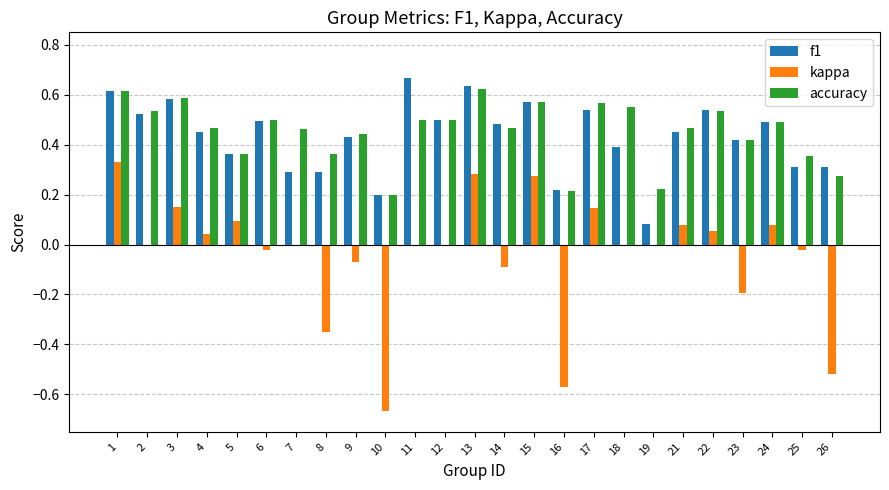

Count the number of categories in the chart.

25